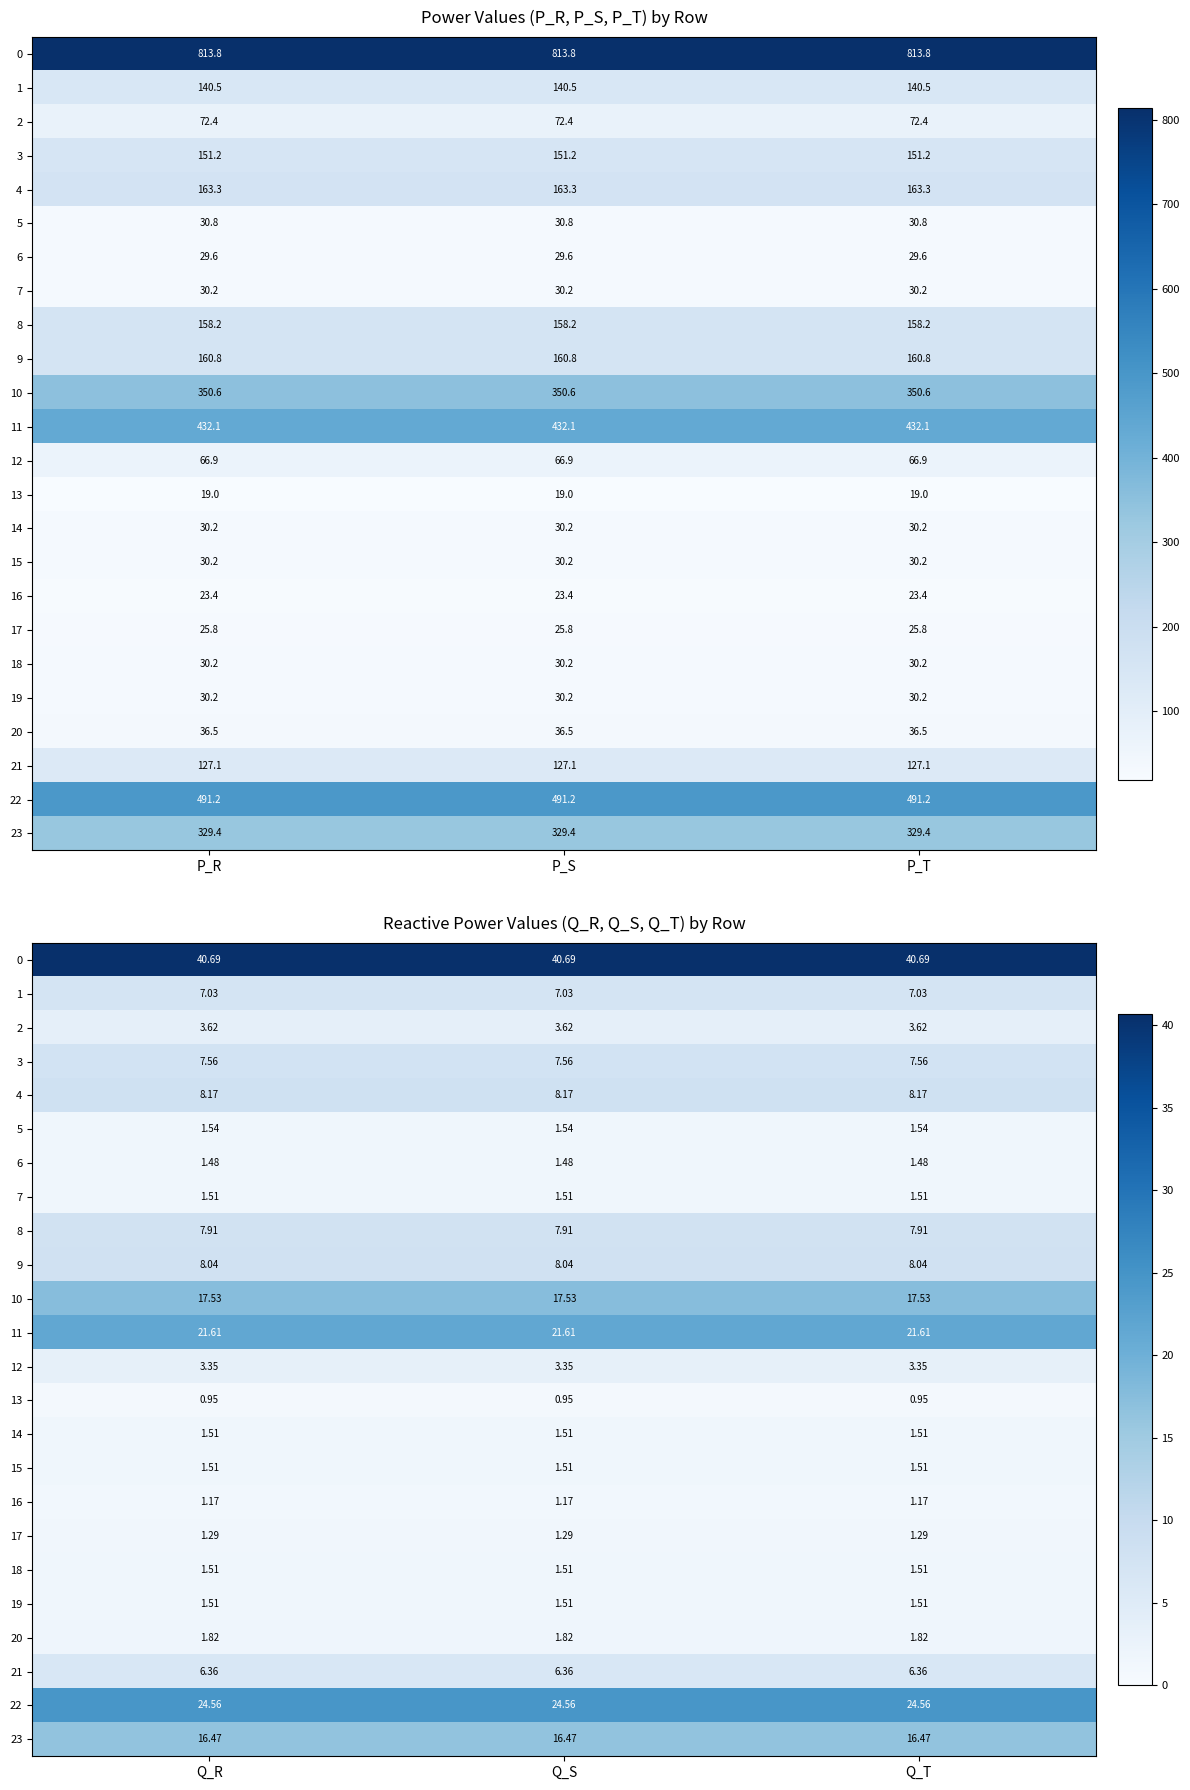

Rank the series by their maximum value, from lowest to highest.

13, 16, 17, 6, 7, 14, 15, 18, 19, 5, 20, 12, 2, 21, 1, 3, 8, 9, 4, 23, 10, 11, 22, 0